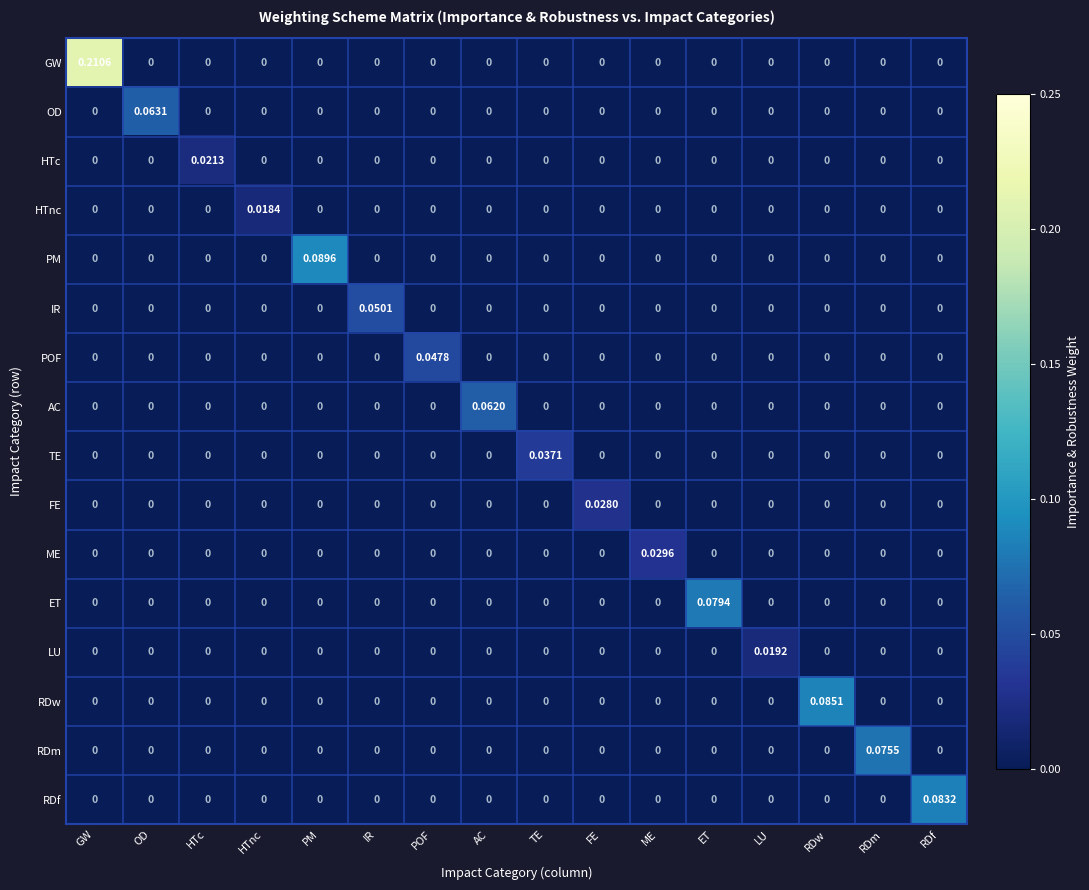

Which series has the largest total across all categories?

GW